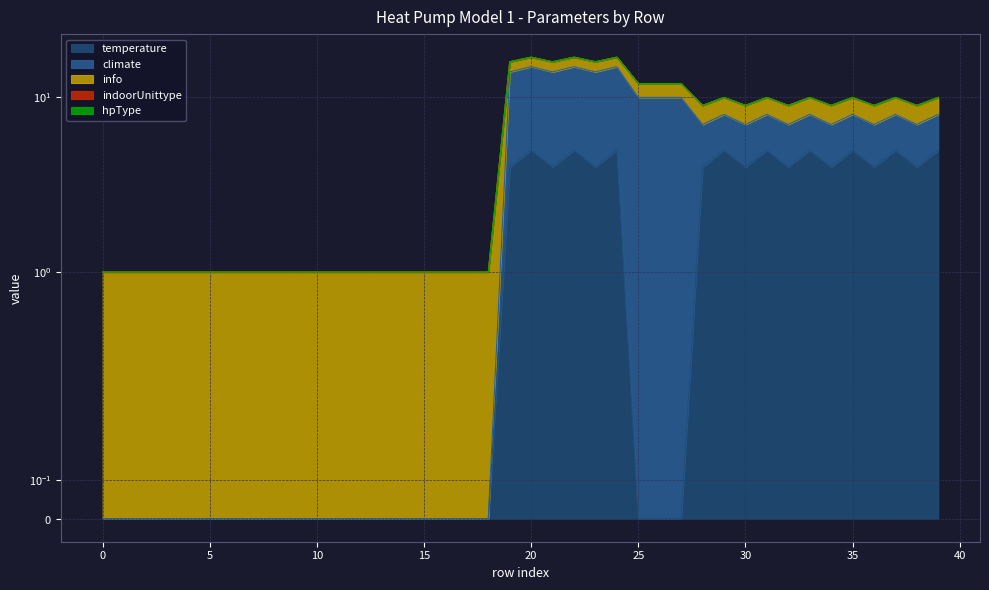

Reading left to right, list all the values displayed in this chart.

temperature: 0=0	1=0	2=0	3=0	4=0	5=0	6=0	7=0	8=0	9=0	10=0	11=0	12=0	13=0	14=0	15=0	16=0	17=0	18=0	19=4	20=5	21=4	22=5	23=4	24=5	25=0	26=0	27=0	28=4	29=5	30=4	31=5	32=4	33=5	34=4	35=5	36=4	37=5	38=4	39=5
climate: 0=0	1=0	2=0	3=0	4=0	5=0	6=0	7=0	8=0	9=0	10=0	11=0	12=0	13=0	14=0	15=0	16=0	17=0	18=0	19=10	20=10	21=10	22=10	23=10	24=10	25=10	26=10	27=10	28=3	29=3	30=3	31=3	32=3	33=3	34=3	35=3	36=3	37=3	38=3	39=3
info: 0=1	1=1	2=1	3=1	4=1	5=1	6=1	7=1	8=1	9=1	10=1	11=1	12=1	13=1	14=1	15=1	16=1	17=1	18=1	19=2	20=2	21=2	22=2	23=2	24=2	25=2	26=2	27=2	28=2	29=2	30=2	31=2	32=2	33=2	34=2	35=2	36=2	37=2	38=2	39=2
indoorUnittype: 0=0	1=0	2=0	3=0	4=0	5=0	6=0	7=0	8=0	9=0	10=0	11=0	12=0	13=0	14=0	15=0	16=0	17=0	18=0	19=0	20=0	21=0	22=0	23=0	24=0	25=0	26=0	27=0	28=0	29=0	30=0	31=0	32=0	33=0	34=0	35=0	36=0	37=0	38=0	39=0
hpType: 0=0	1=0	2=0	3=0	4=0	5=0	6=0	7=0	8=0	9=0	10=0	11=0	12=0	13=0	14=0	15=0	16=0	17=0	18=0	19=0	20=0	21=0	22=0	23=0	24=0	25=0	26=0	27=0	28=0	29=0	30=0	31=0	32=0	33=0	34=0	35=0	36=0	37=0	38=0	39=0